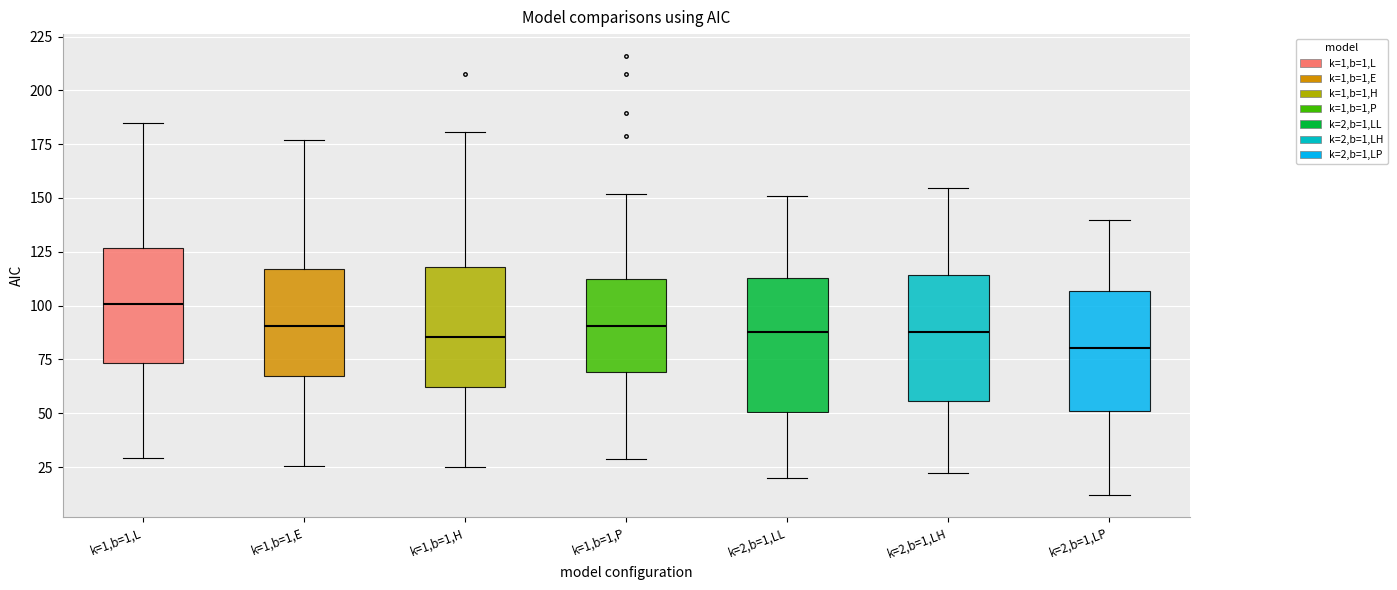

Reading left to right, transcribe this box plot: for each box, give where its median line is, the range the box spans, and where its two whiskers end, as read against the y-axis. The values are not printed on the chart, so give them approximately, as read against the axis.

k=1,b=1,L: median 100, box 75 to 125, whiskers 30 to 185
k=1,b=1,E: median 90, box 65 to 115, whiskers 25 to 175
k=1,b=1,H: median 85, box 60 to 120, whiskers 25 to 180
k=1,b=1,P: median 90, box 70 to 110, whiskers 30 to 150
k=2,b=1,LL: median 90, box 50 to 115, whiskers 20 to 150
k=2,b=1,LH: median 90, box 55 to 115, whiskers 20 to 155
k=2,b=1,LP: median 80, box 50 to 105, whiskers 10 to 140